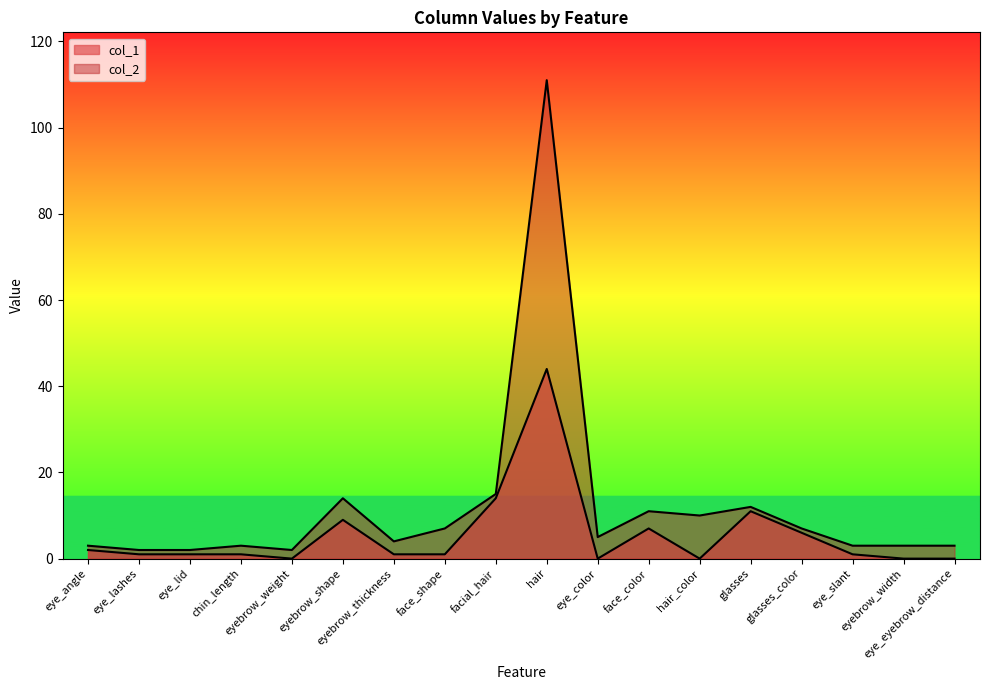

What is the difference between the highest and lowest values at eyebrow_thickness?

3